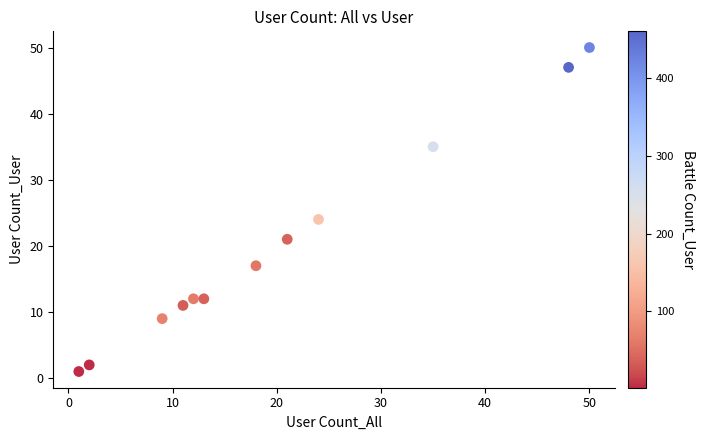

What Y value in the scatter plot is closest to 25?

24